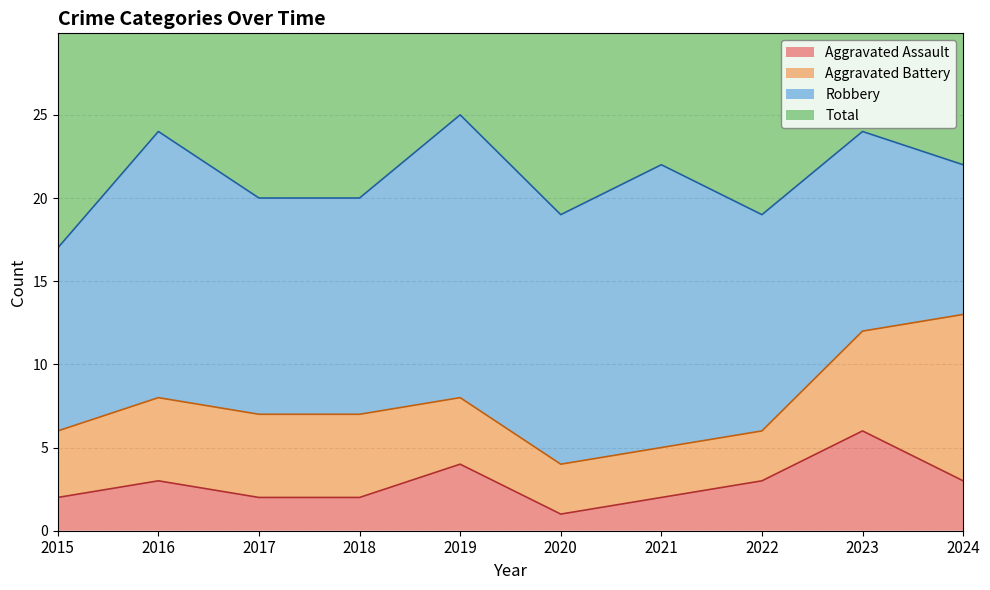

The value of Aggravated Assault at 2018 is 2. True or false?

True